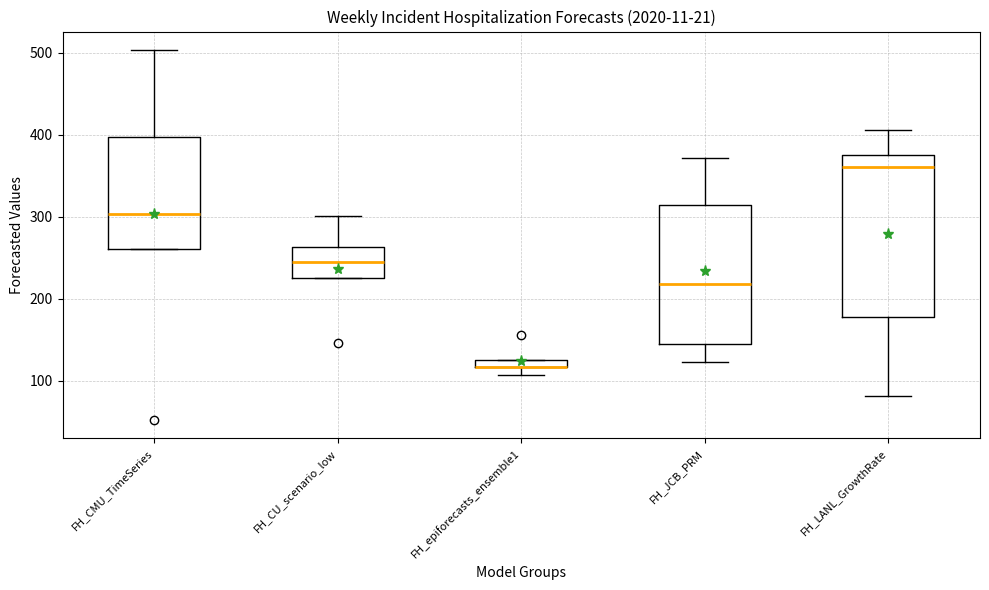

Where is the lower edge of the box for FH_CU_scenario_low on the y-axis? The values are not printed on the chart, so give them approximately, as read against the axis.

230